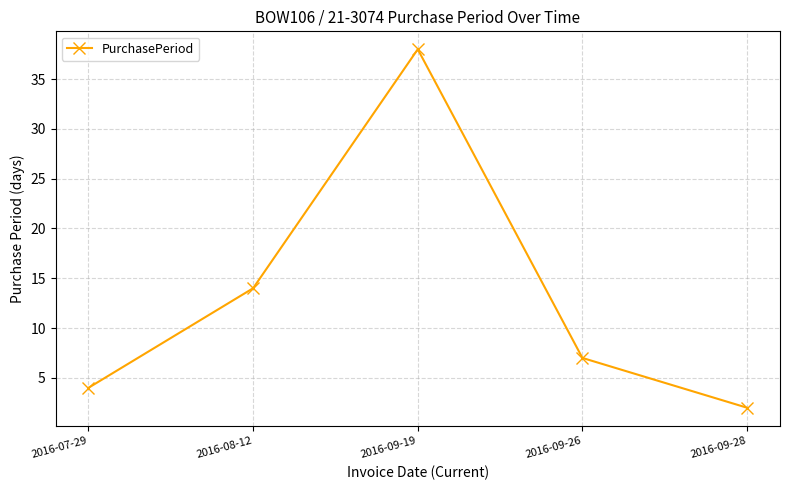

At which category does the data reach its first local peak?

2016-09-19